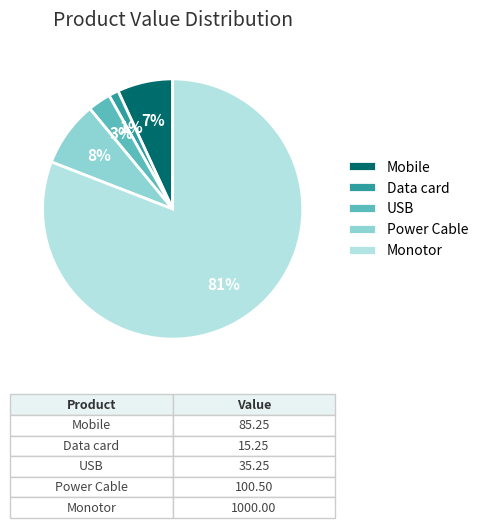

True or false: Data card accounts for 1% of the total.

True